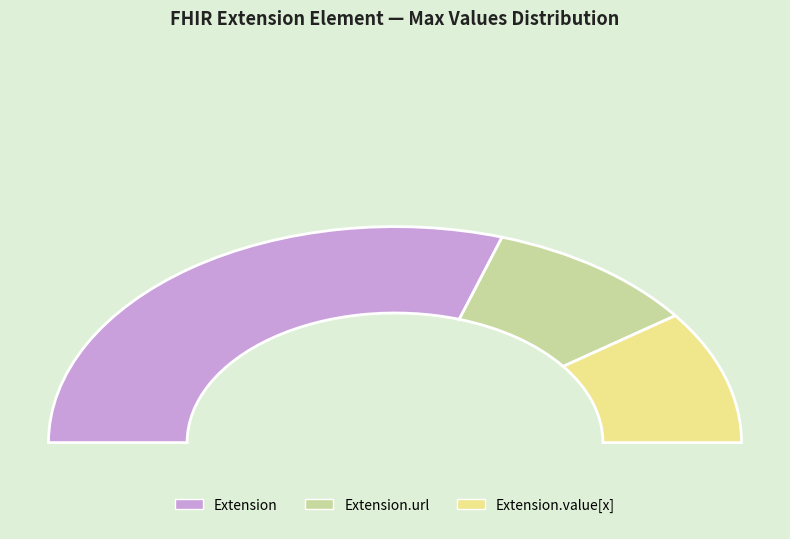

What is the change in value from Extension.url to Extension.value[x]?

-1